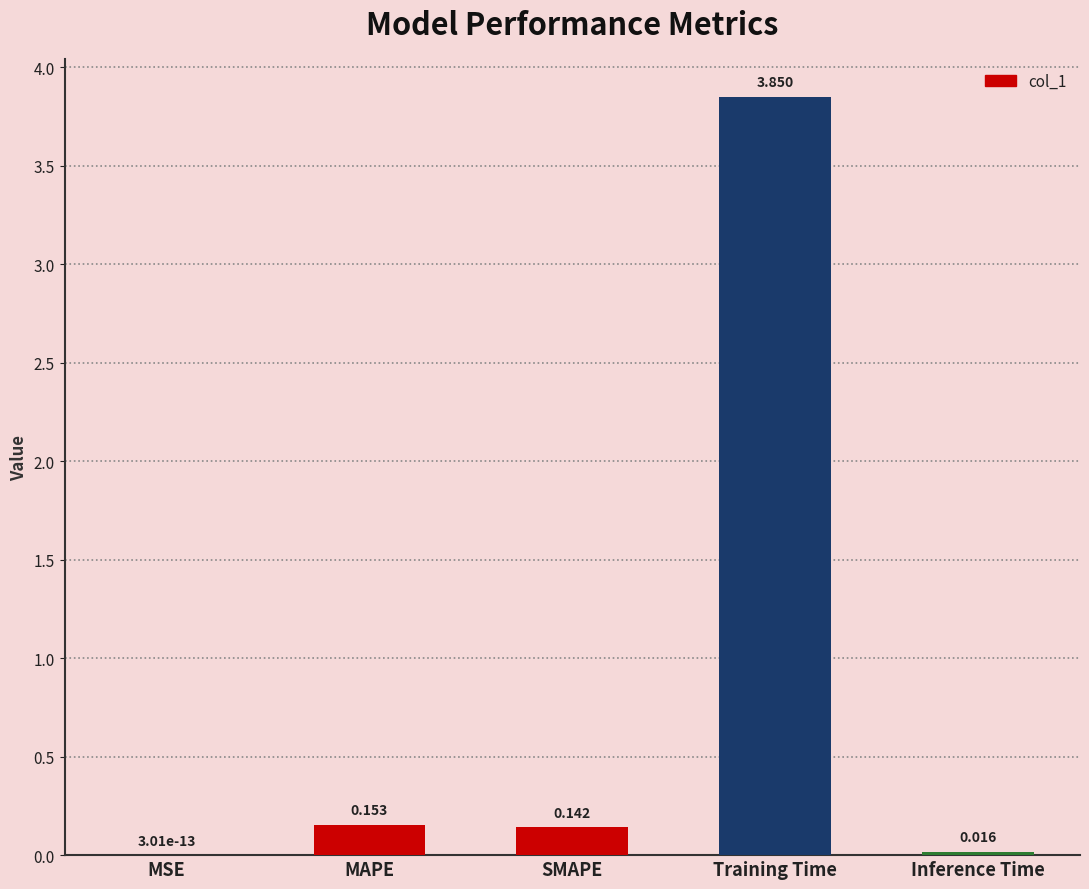

Between MAPE and Training Time, which is larger?

Training Time